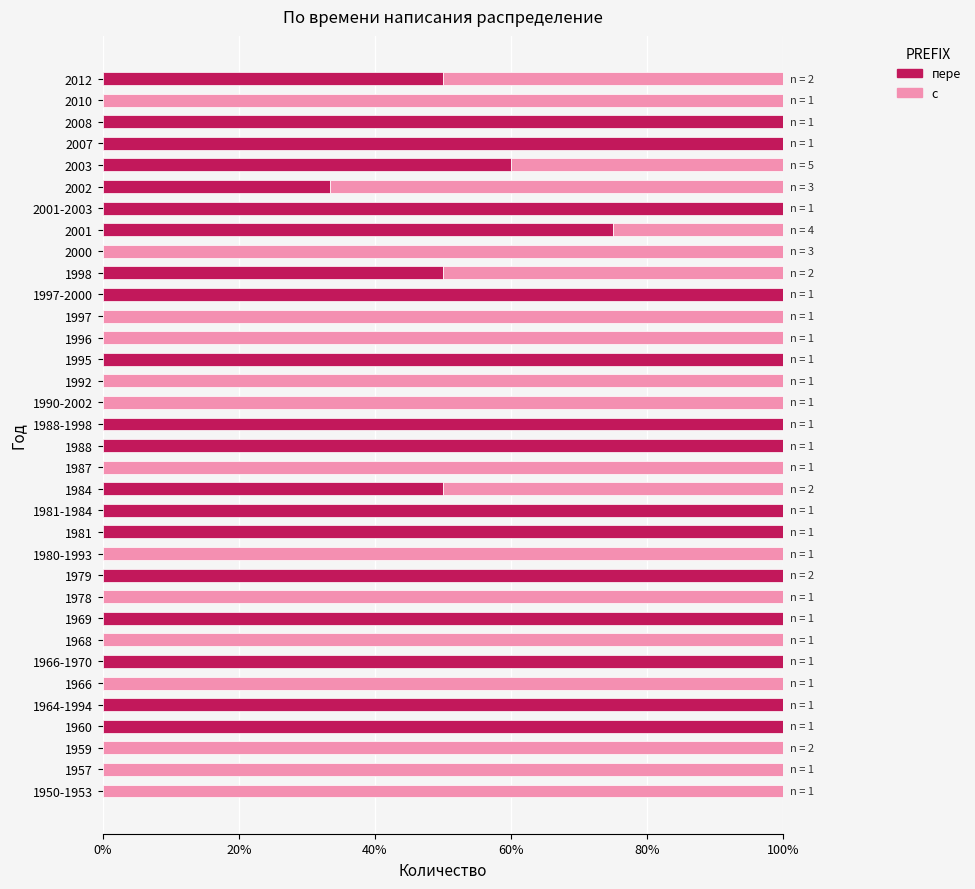

What are all the series names shown in the legend?

пере, с